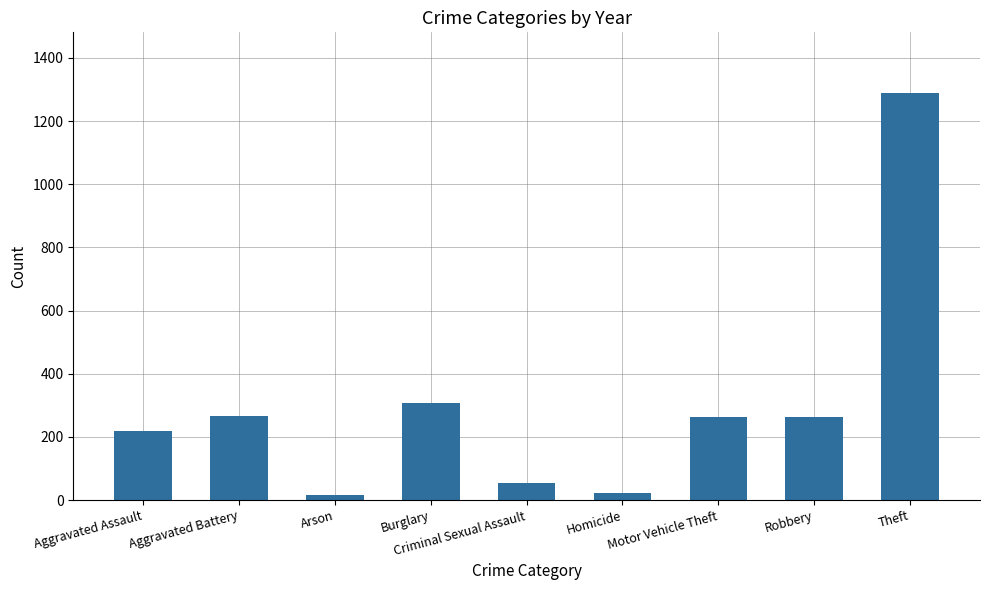

How many data points does each series have?

9